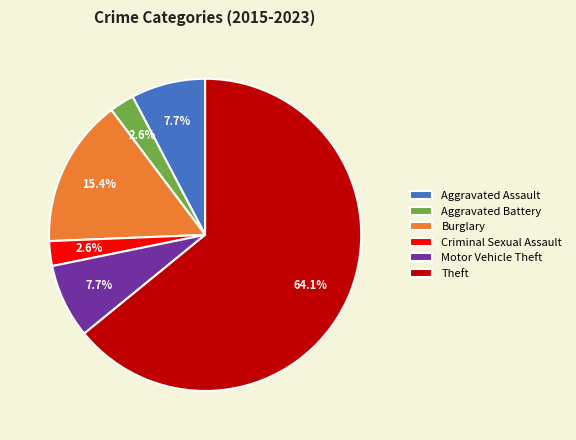

To the nearest percent, what is the difference between the Burglary and Motor Vehicle Theft slice percentages?

8%